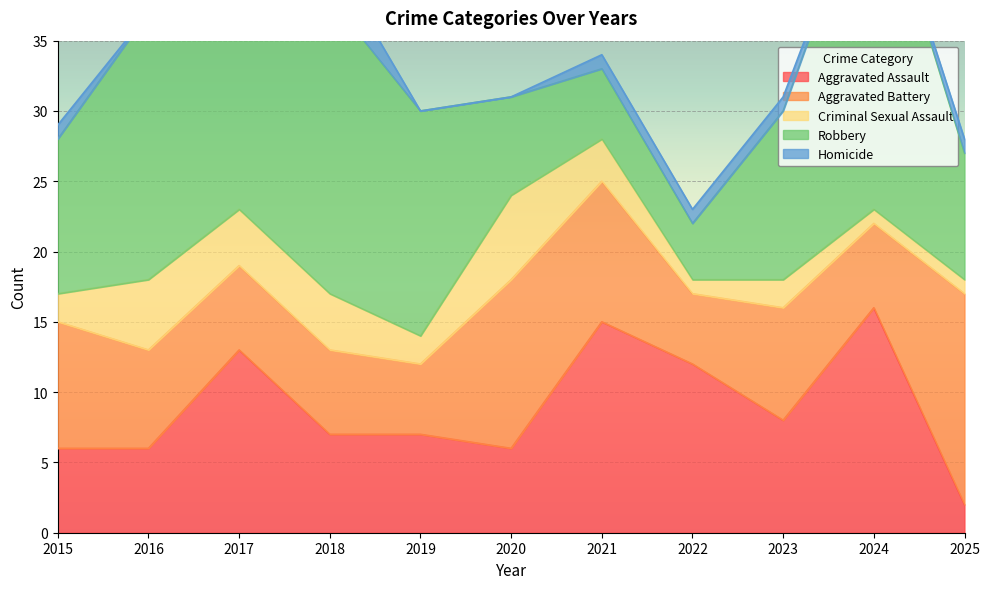

Which has a higher value, 2016 or 2024?

2024